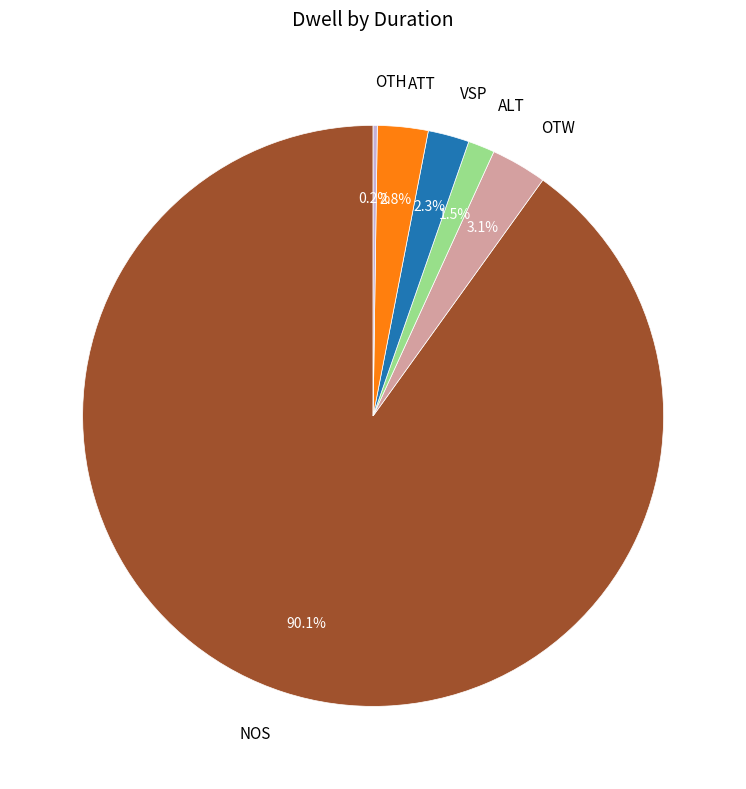

Does any single category account for the majority?

Yes